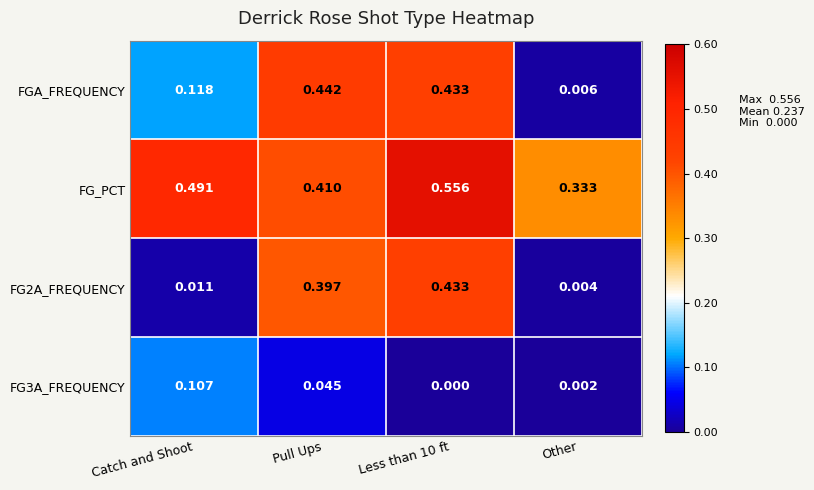

Between Pull Ups and Less than 10 ft, which series saw the biggest shift?

FG_PCT